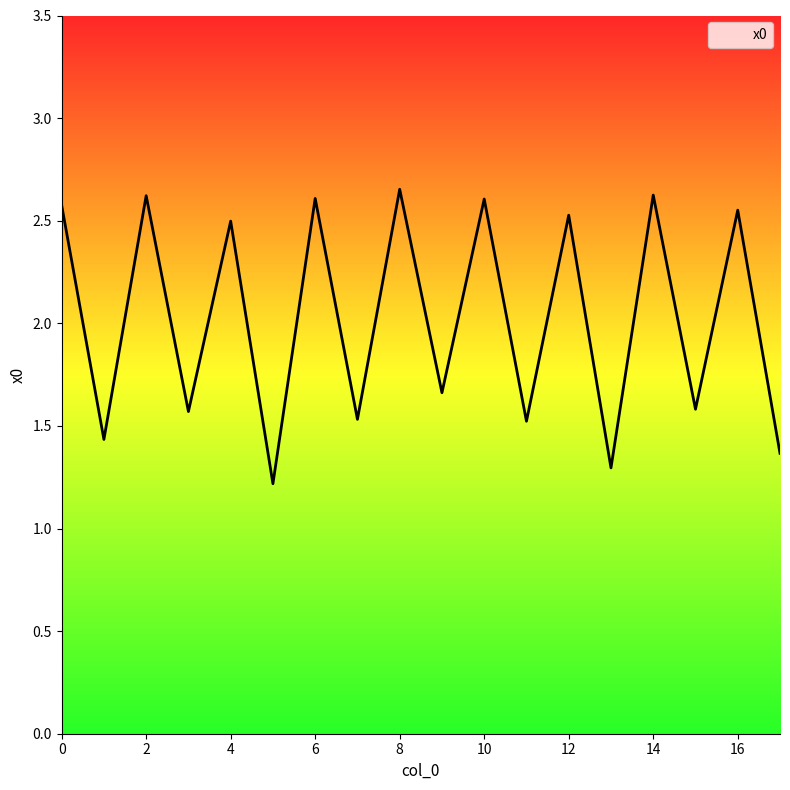

What is the average value?

2.0